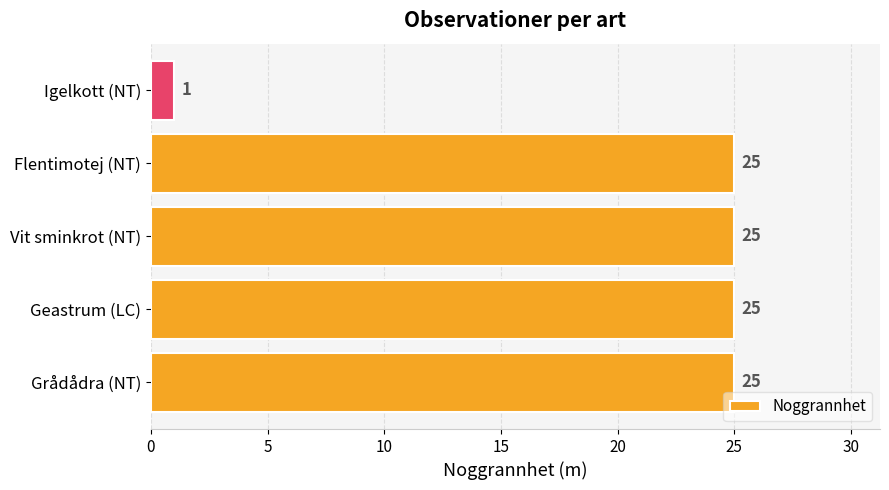

What is the maximum value shown in the chart?

25